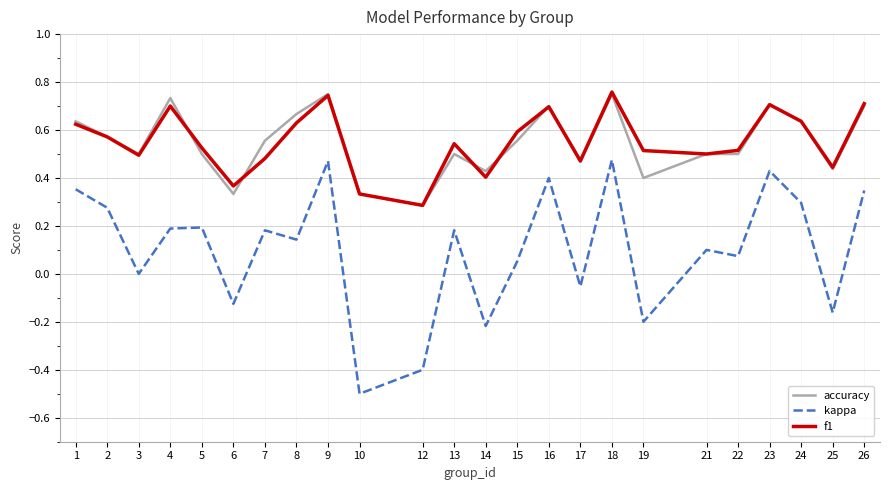

Which series has the widest spread of values?

kappa